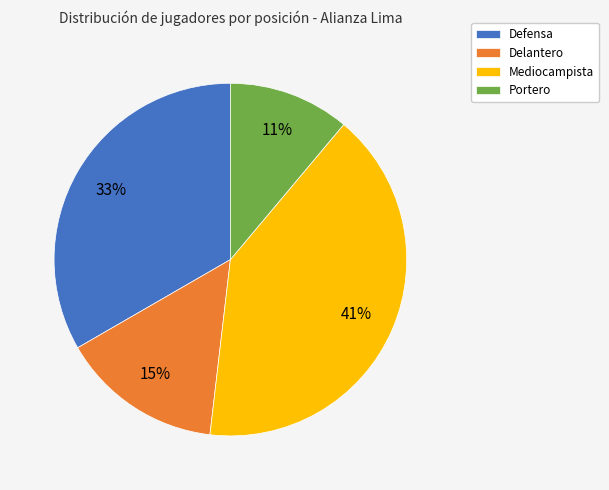

Does Portero account for over 50% of the chart?

No